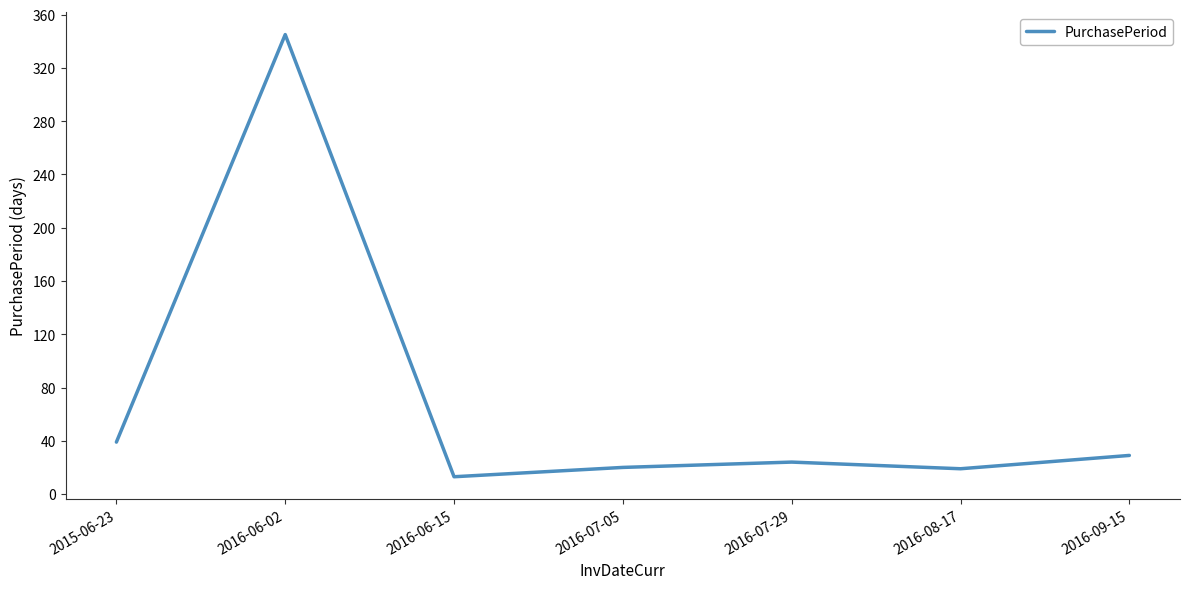

Count the number of data series in this chart.

1